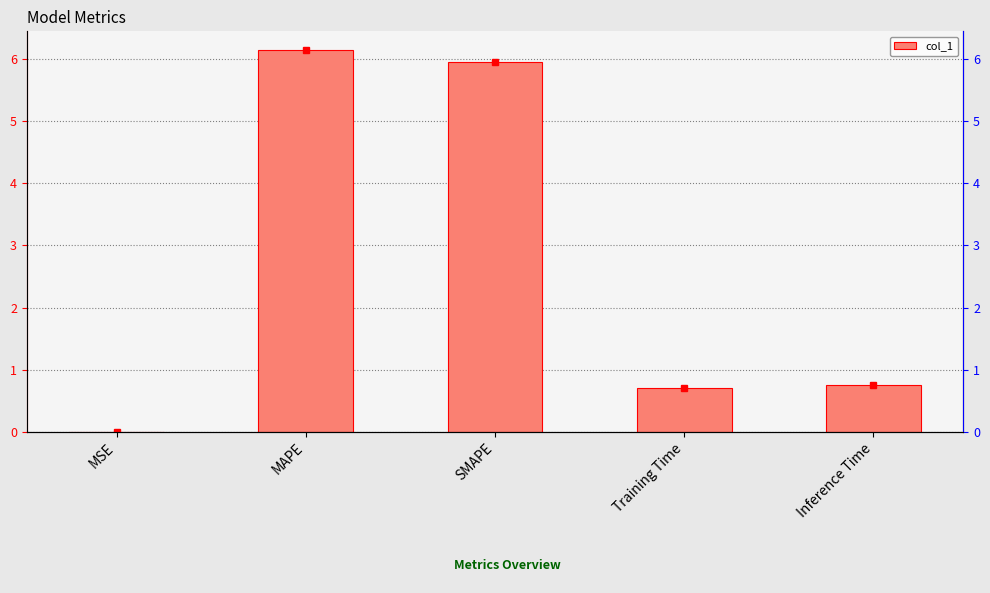

What is the greatest value displayed?

6.1